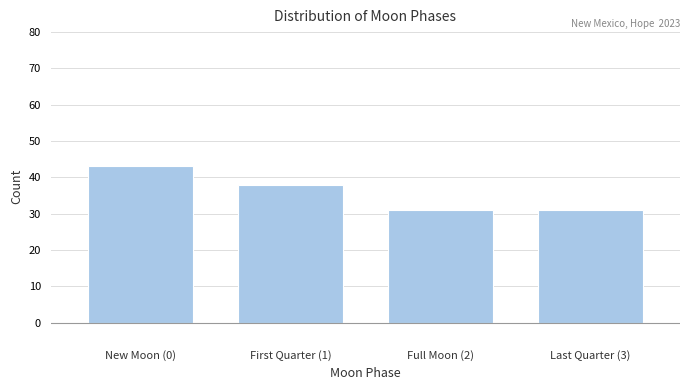

Reading left to right, list all the values displayed in this chart.

43	38	31	31